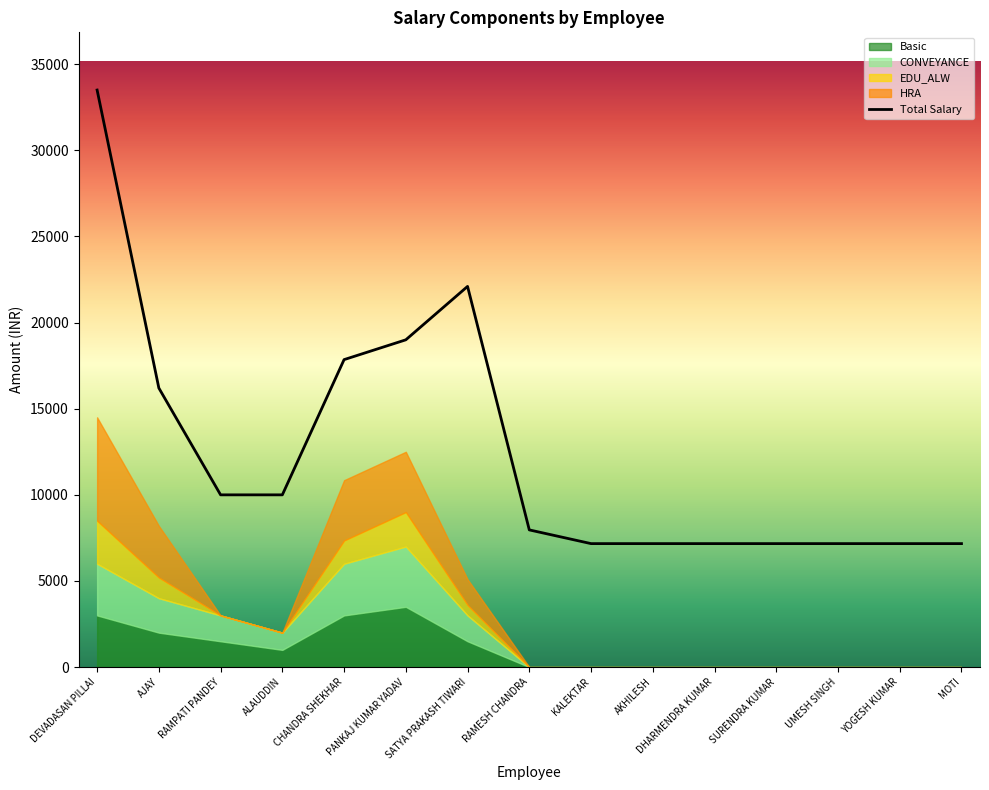

Which series has the largest range (max minus min)?

Total Salary